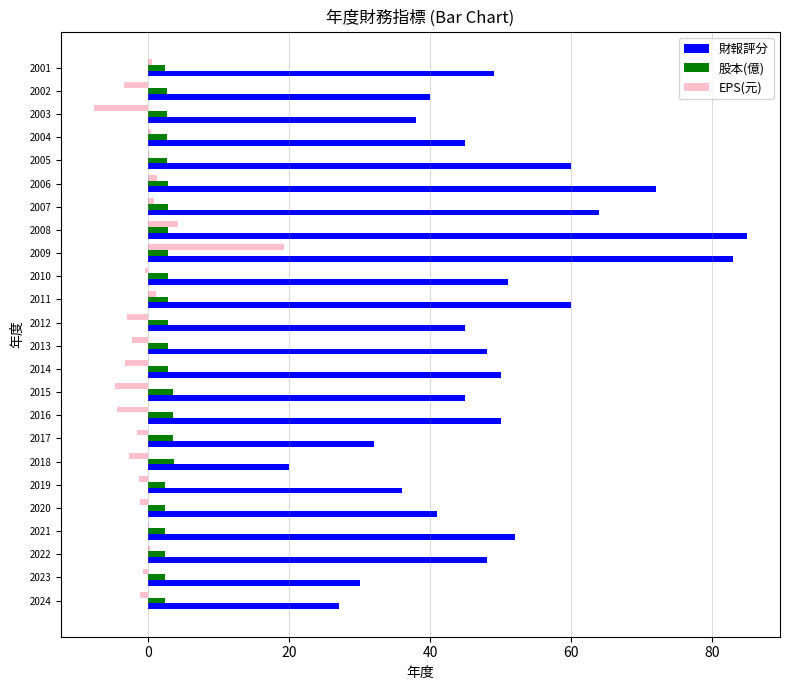

What is the sum of all 股本(億) values?

67.0